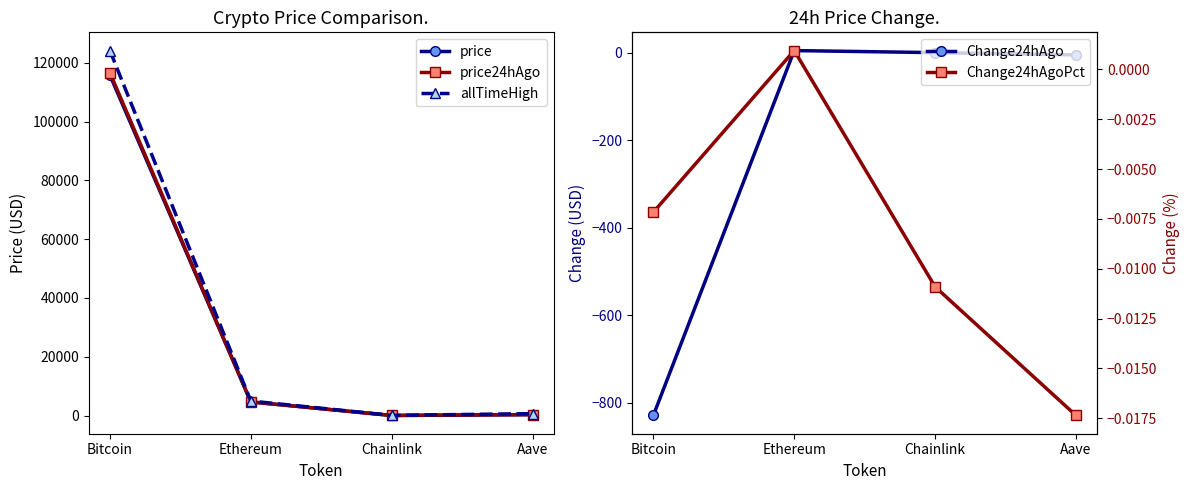

What is the difference between the highest and lowest values at Aave?

667.1